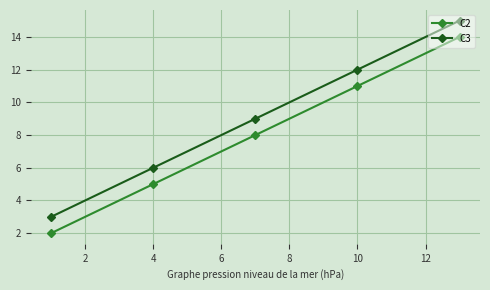

True or false: C2 has more than 0 interior local peaks.

False